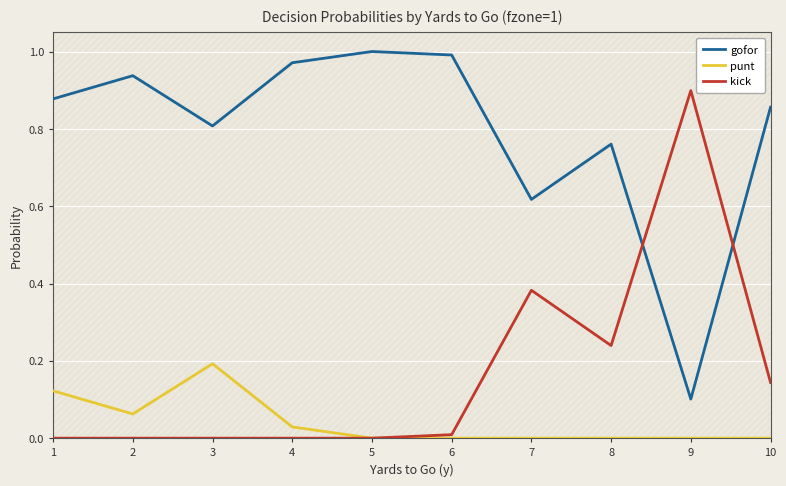

List the labels in order of gofor value, largest first.

5, 6, 4, 2, 1, 10, 3, 8, 7, 9